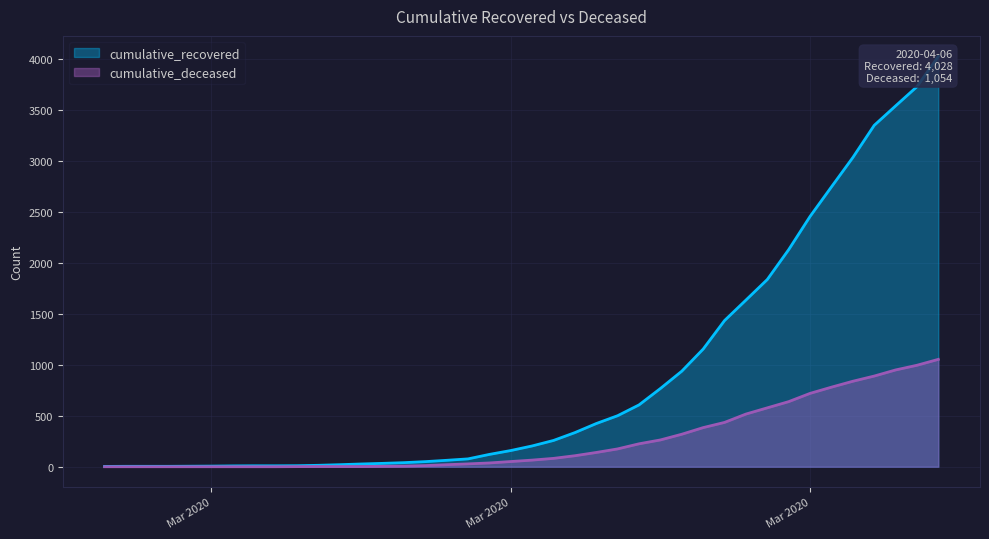

Where does the cumulative_recovered series first go above 204?

2020-03-19